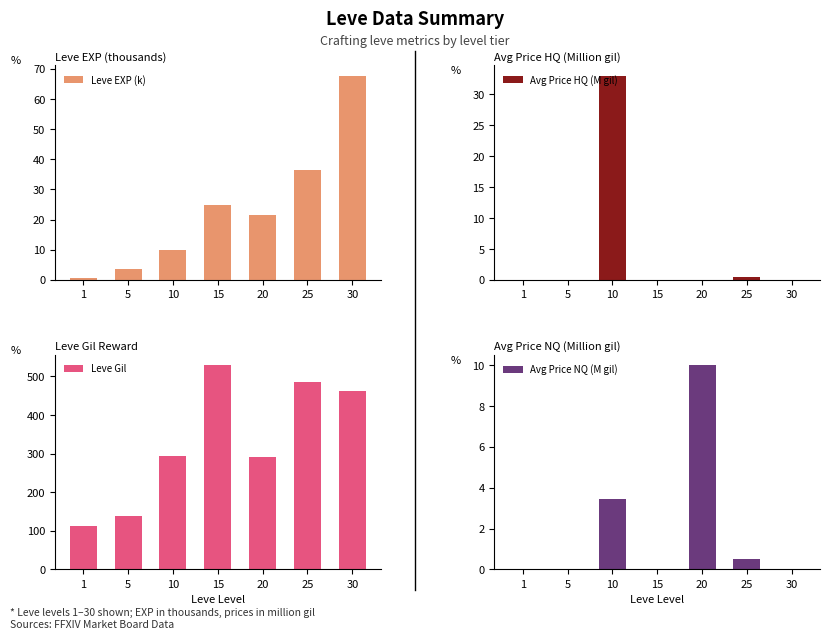

The Avg Price NQ (M gil) series shows 3.5 at 10. True or false?

True